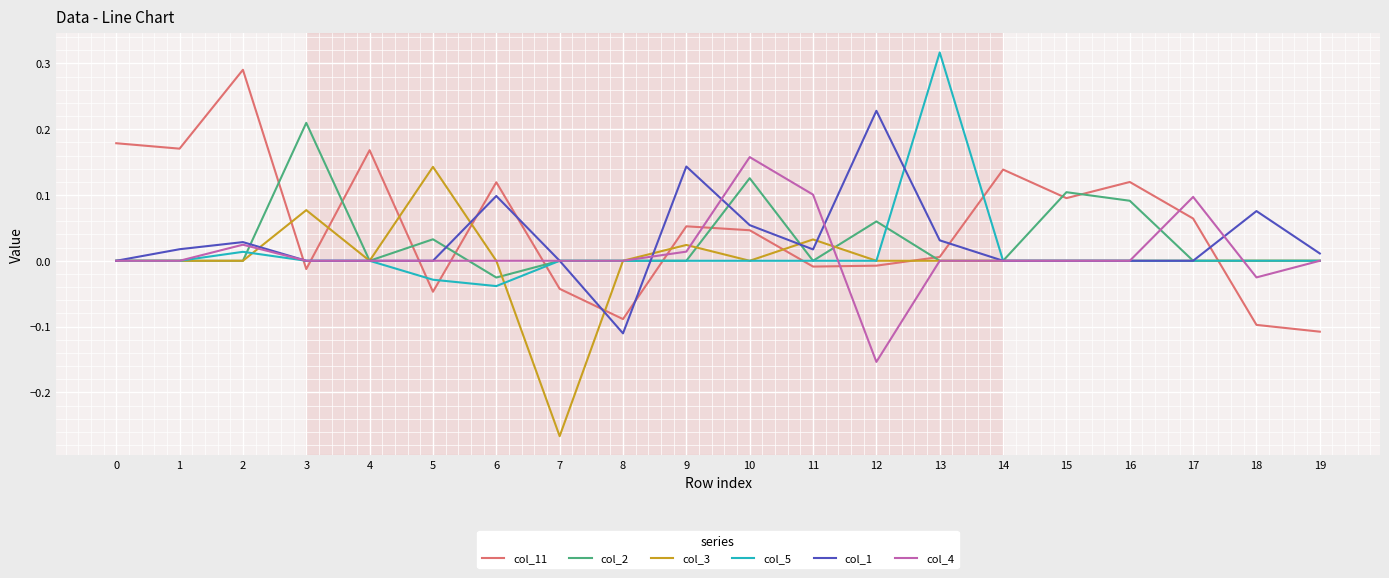

After their last crossing, which series has the higher values: col_3 or col_1?

col_1